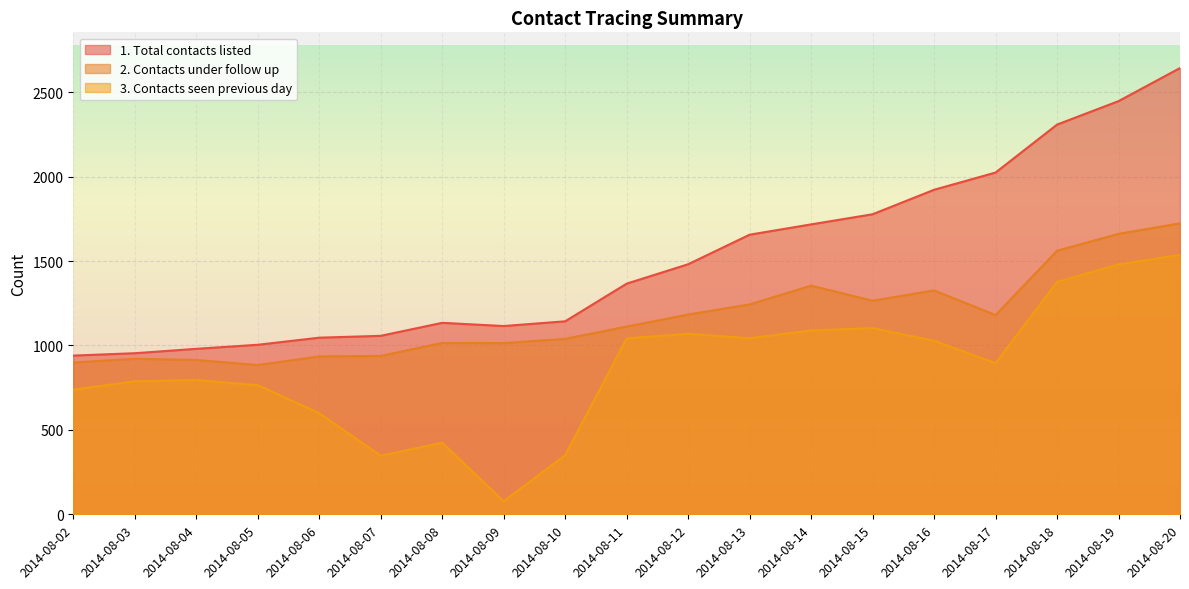

Which series has the largest total across all categories?

1. Total contacts listed